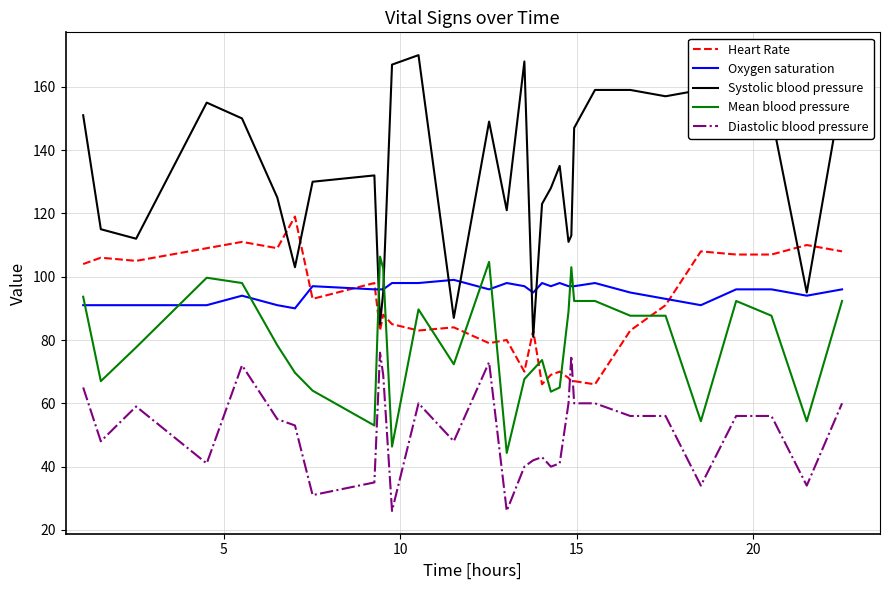

True or false: Mean blood pressure and Oxygen saturation intersect in this chart.

True